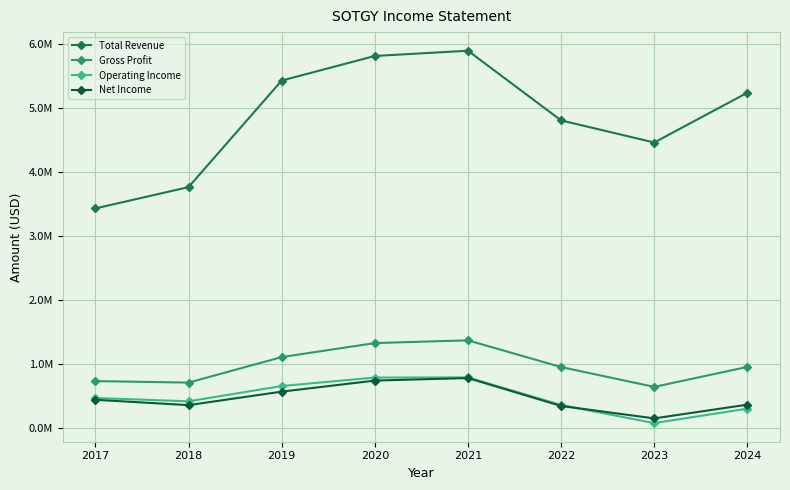

Is it true that Gross Profit equals 305851 at 2017?

False